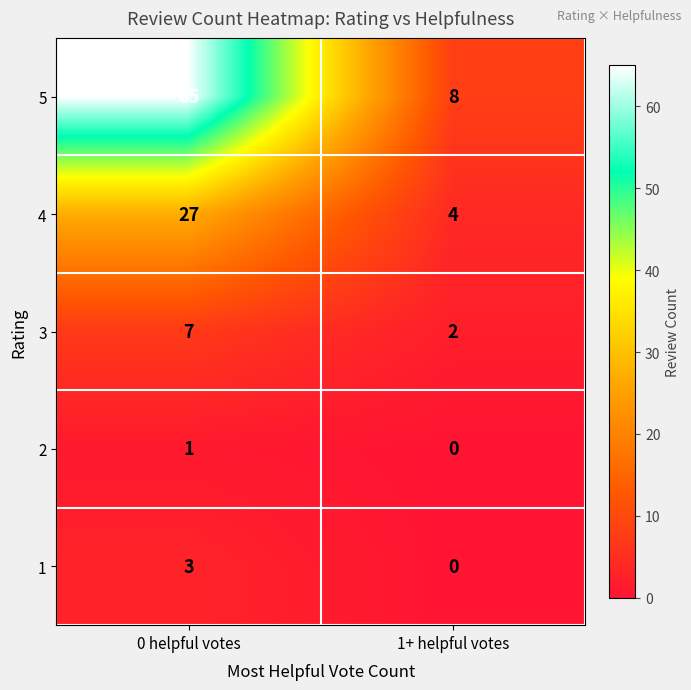

What is the sum of the 1 values at 1+ helpful votes and 0 helpful votes?

3